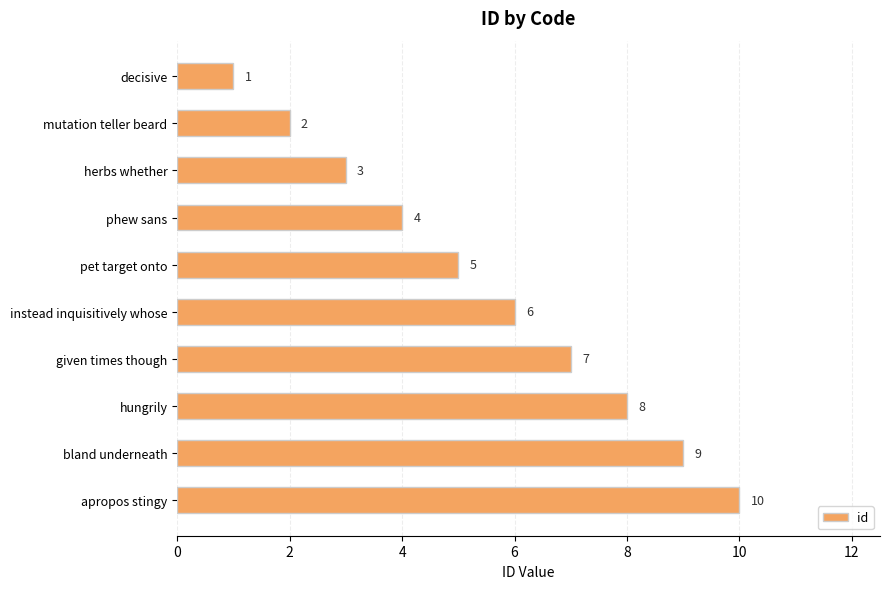

The value at instead inquisitively whose is 10. True or false?

False